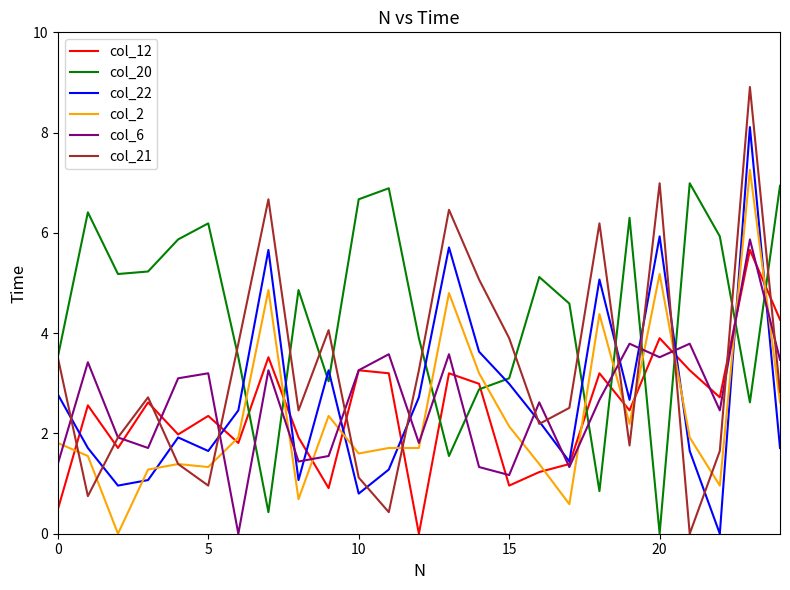

What is the difference between the second highest and second lowest values in the col_2 series?

4.6